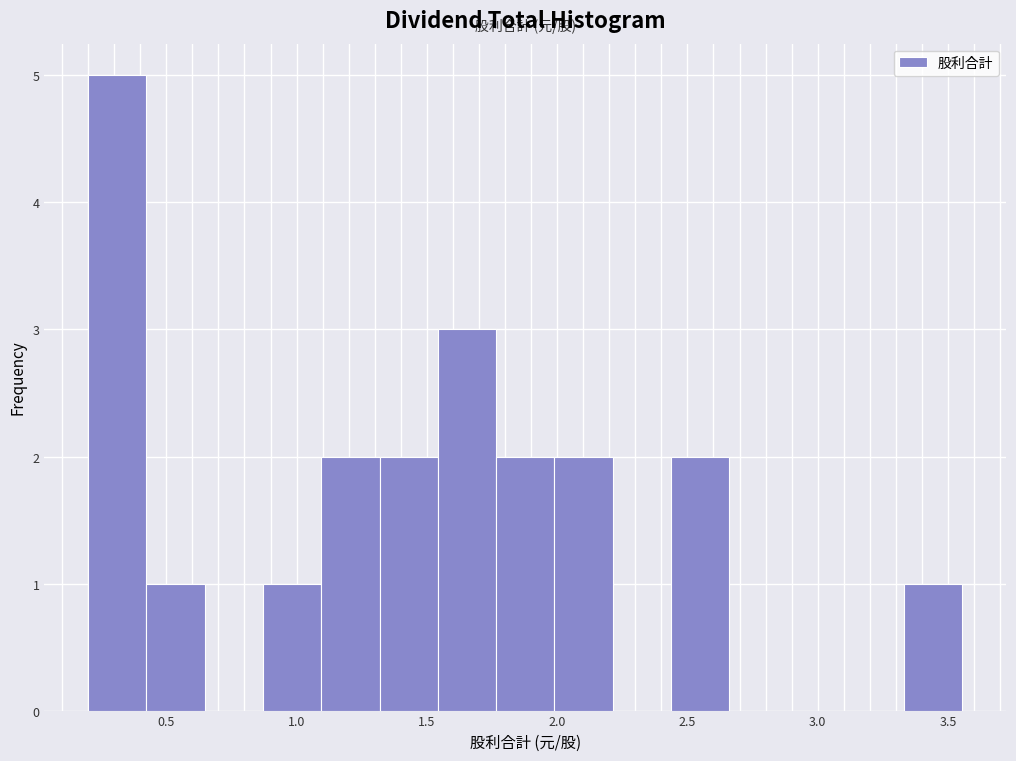

Over which range of the x-axis is the bar tallest?

0.20 to 0.40